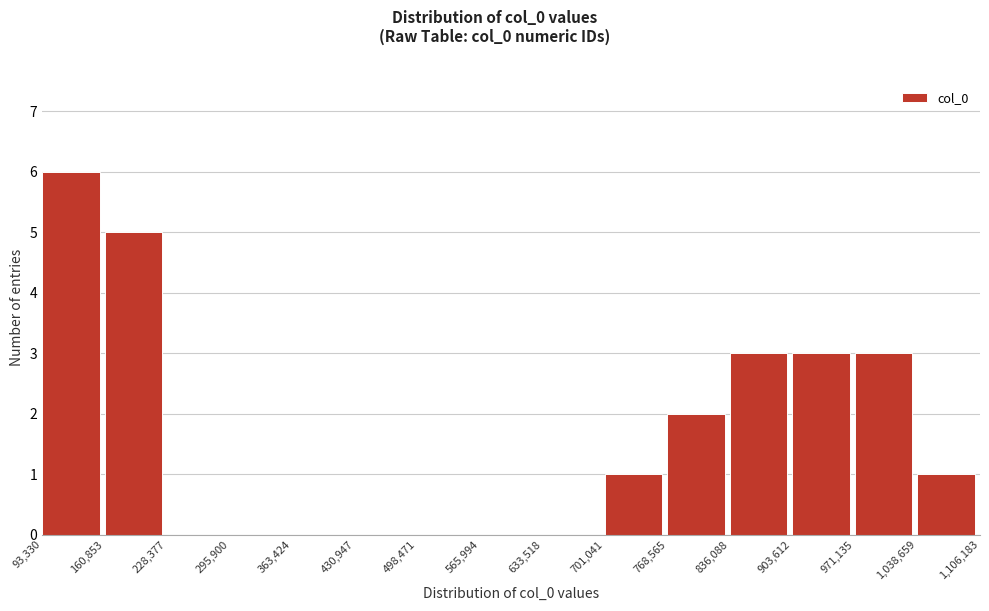

Reading left to right, list every bar in this chart as the range it spans on the x-axis followed by its height. The values are not printed on the chart, so give them approximately, as read against the axis.

93,330 to 160,853: 6
160,853 to 228,377: 5
228,377 to 295,900: 0
295,900 to 363,424: 0
363,424 to 430,947: 0
430,947 to 498,471: 0
498,471 to 565,994: 0
565,994 to 633,518: 0
633,518 to 701,041: 0
701,041 to 768,565: 1
768,565 to 836,088: 2
836,088 to 903,612: 3
903,612 to 971,135: 3
971,135 to 1,038,659: 3
1,038,659 to 1,106,183: 1